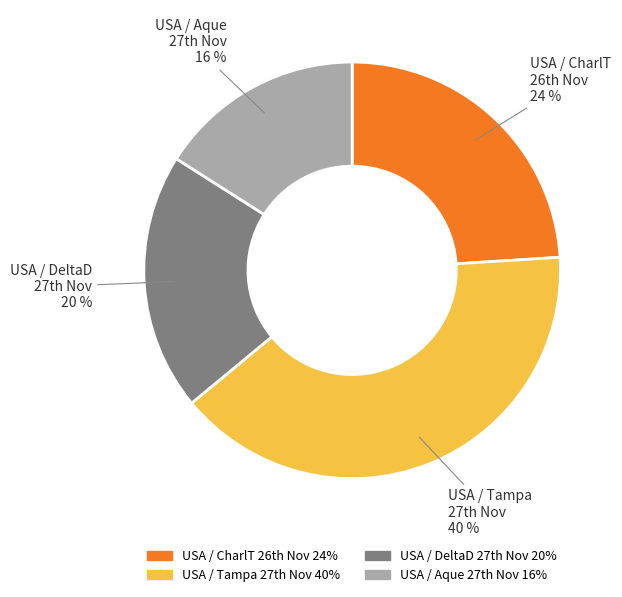

To the nearest percent, what is the difference between the largest and smallest slice percentages?

24%